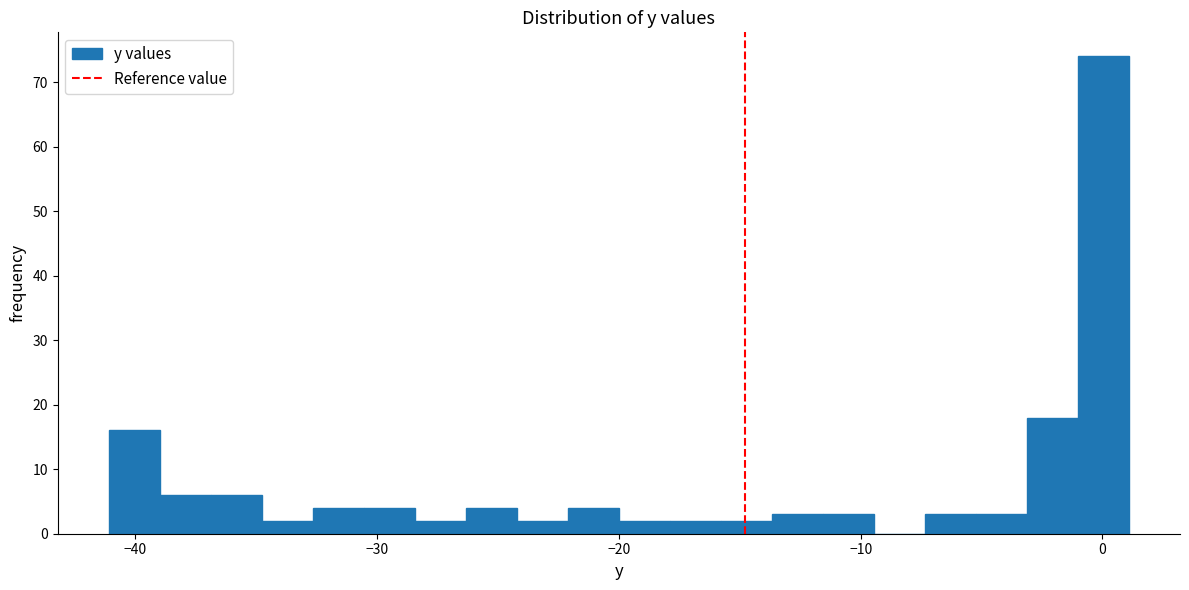

Read against the x-axis, roughly where is the centre of the tallest bar?

0